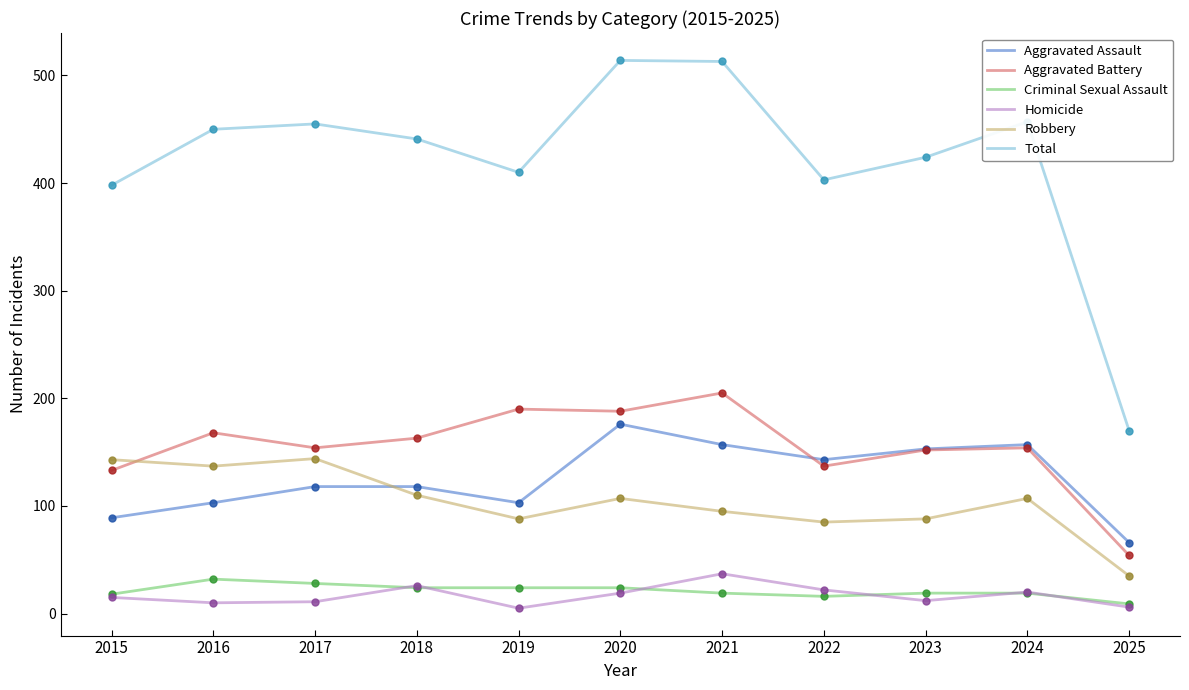

Where is the first local maximum for Total?

2017